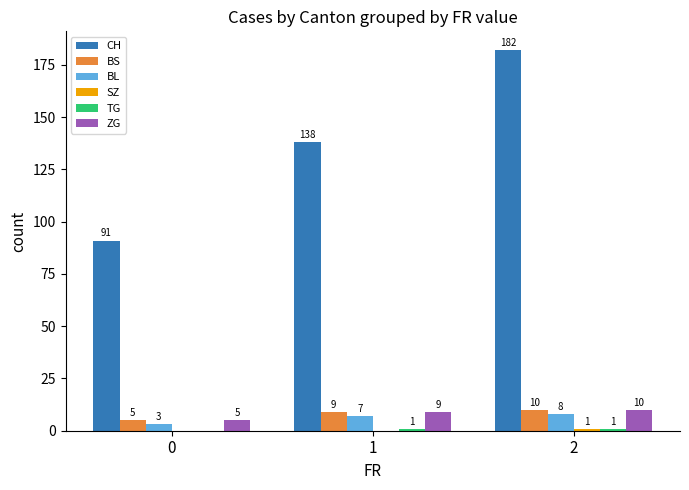

What is the sum of the BS values at 0 and 1?

14